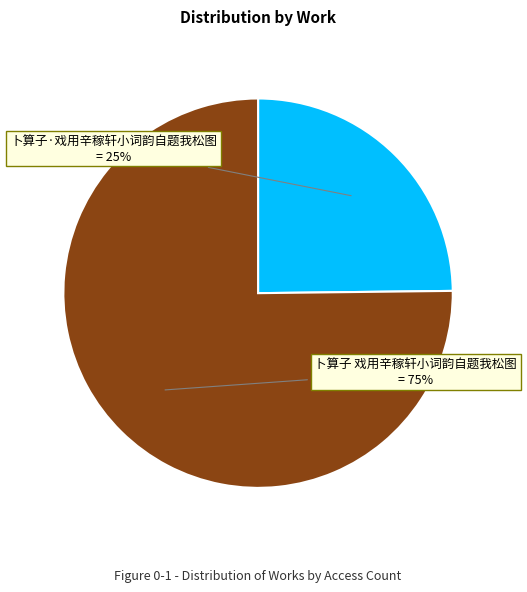

To the nearest percent, what is the difference between the largest and smallest slice percentages?

50%